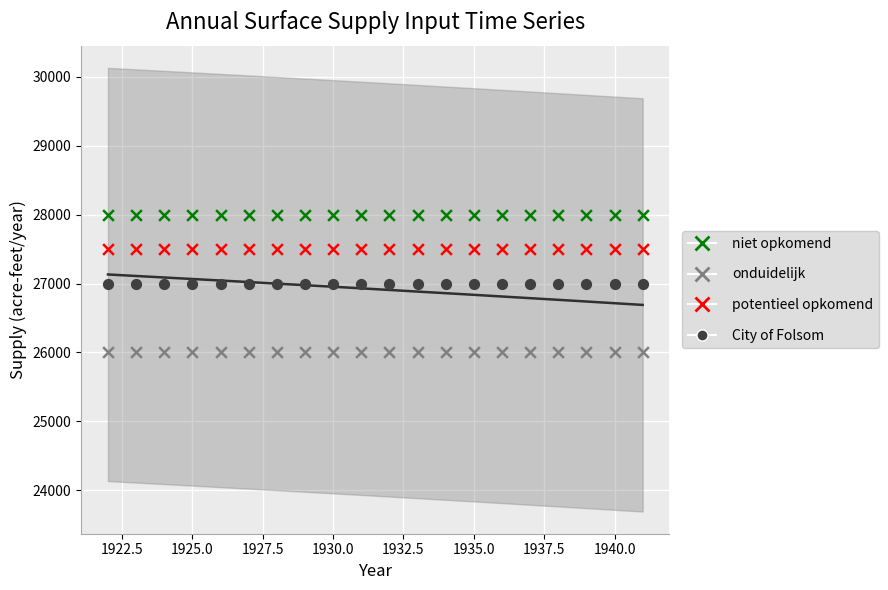

Which series contains the lowest Y value?

onduidelijk